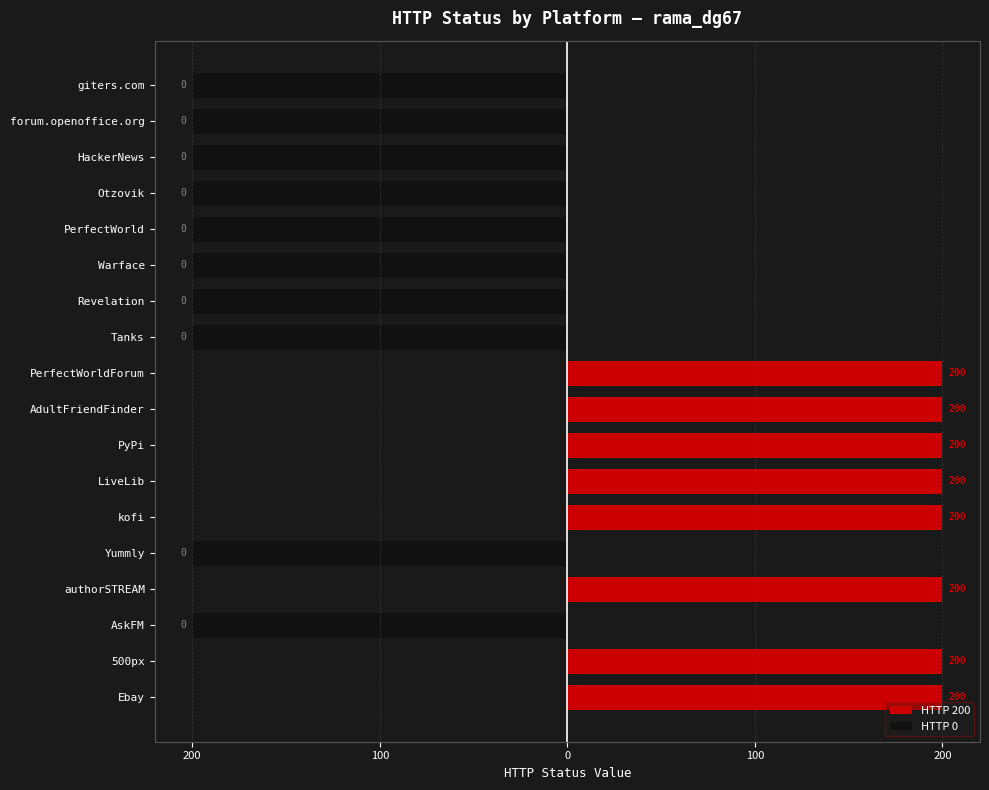

True or false: HTTP 0 has a value of 0 at AdultFriendFinder.

True